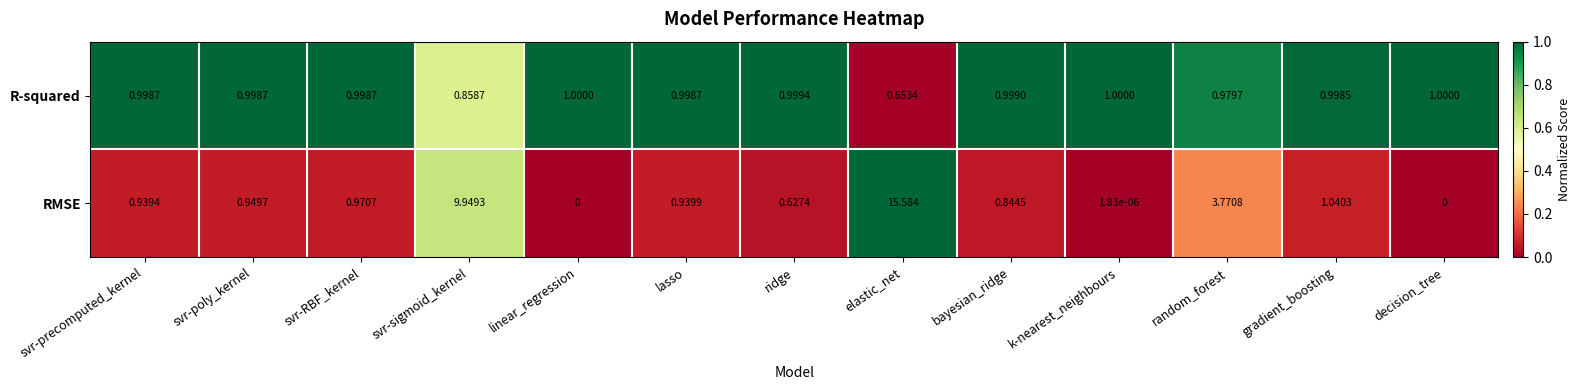

At svr-precomputed_kernel, list the series in order from largest to smallest.

R-squared, RMSE